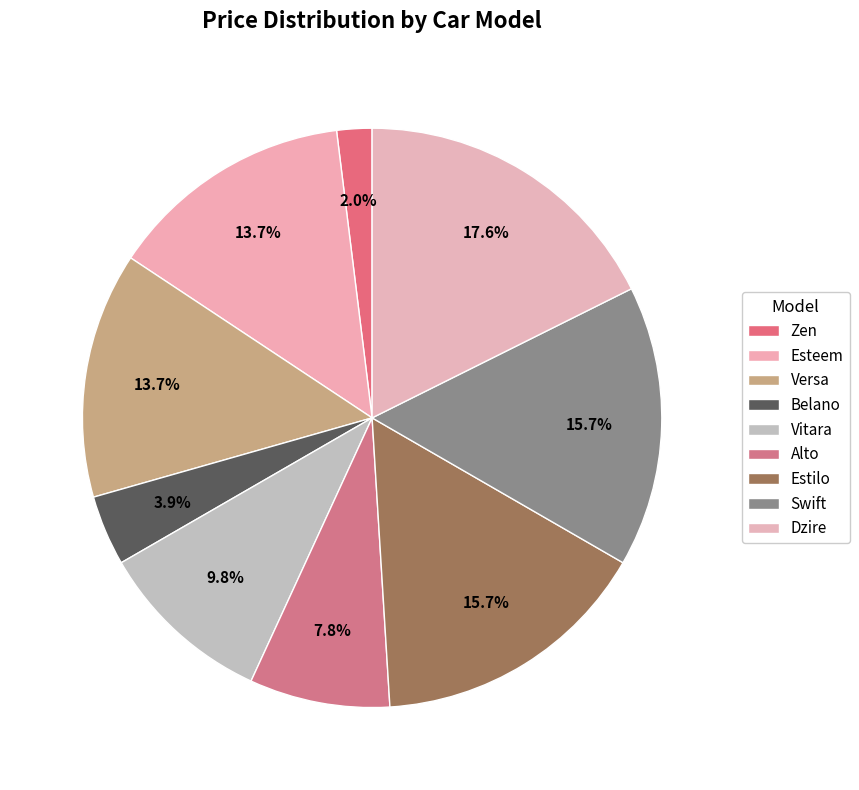

Count the number of slices in the pie.

9